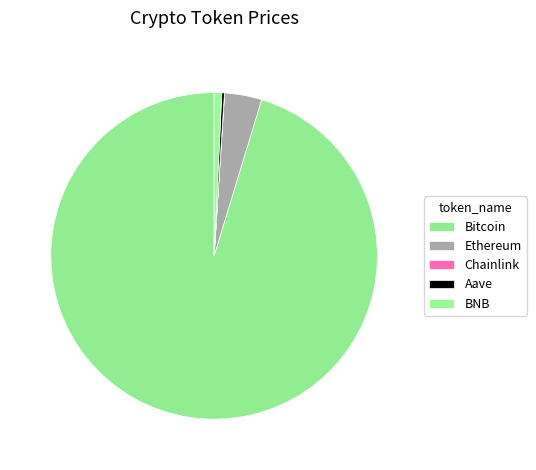

Rank the categories by value from highest to lowest.

Bitcoin, Ethereum, BNB, Aave, Chainlink